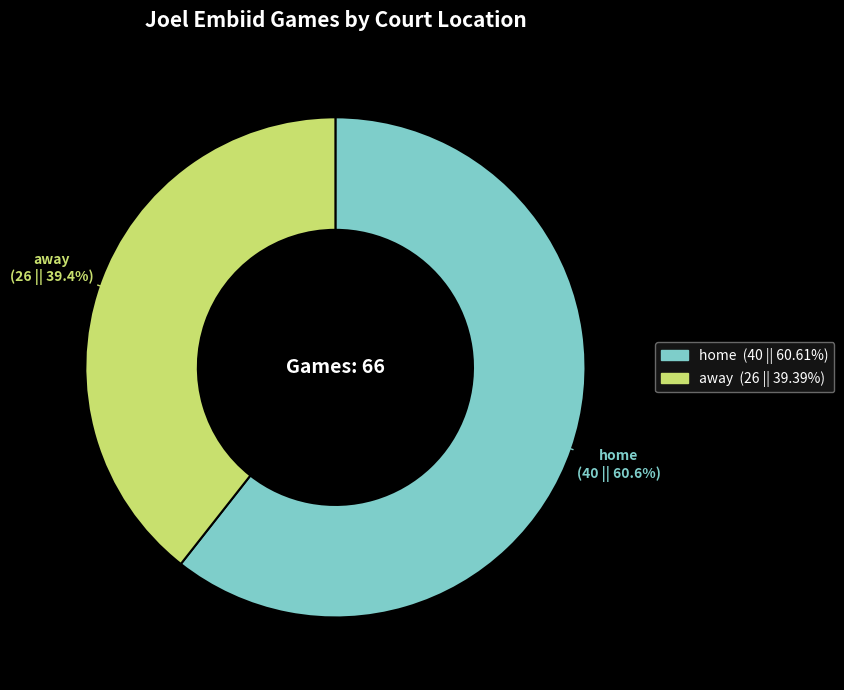

How many slices are in this pie chart?

2